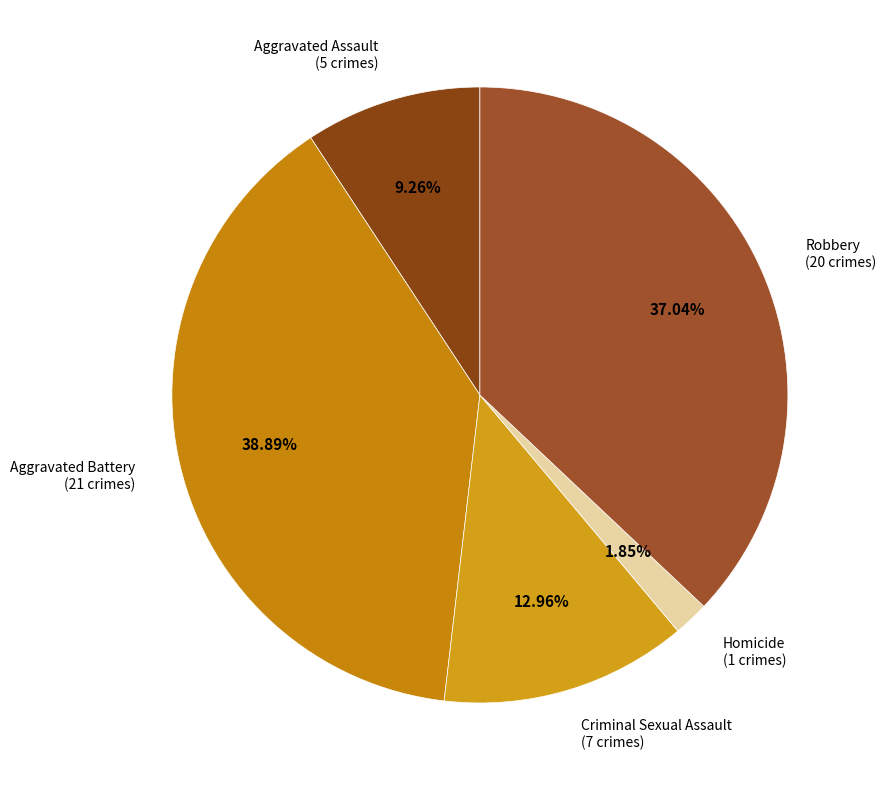

Is there any slice that represents more than half of the pie?

No